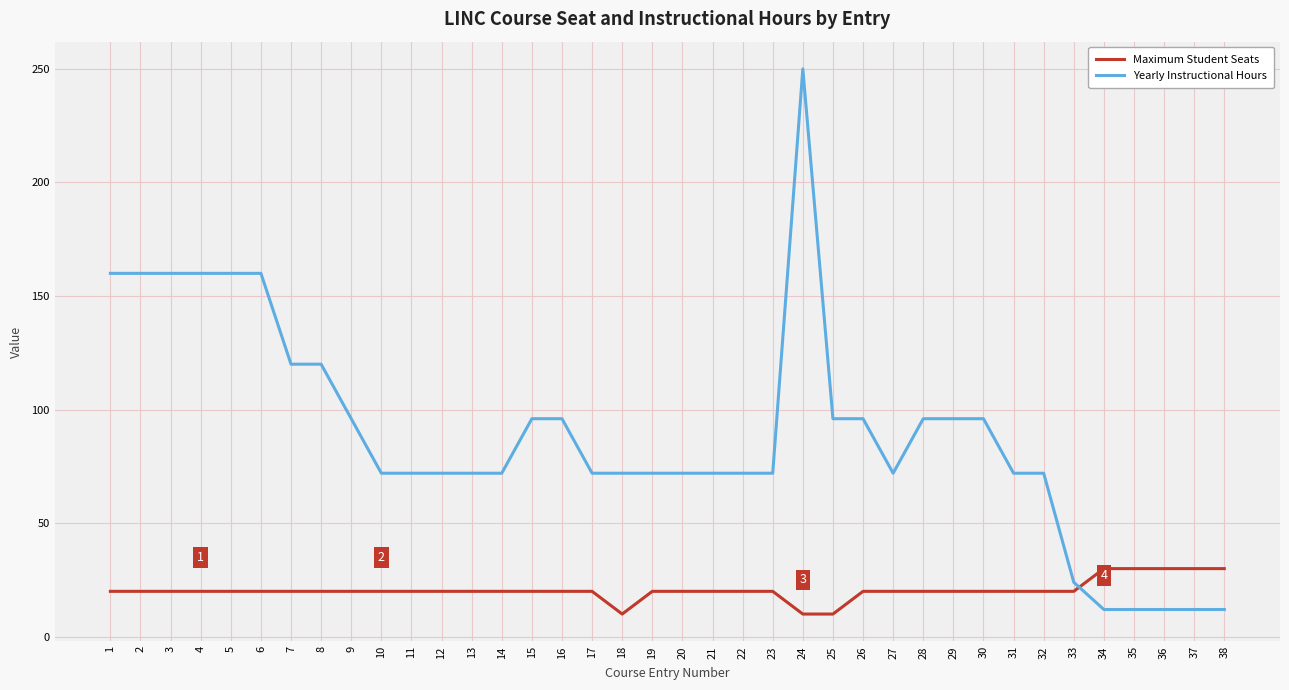

What is the difference between the maximum and second lowest values in the Yearly Instructional Hours series?

238